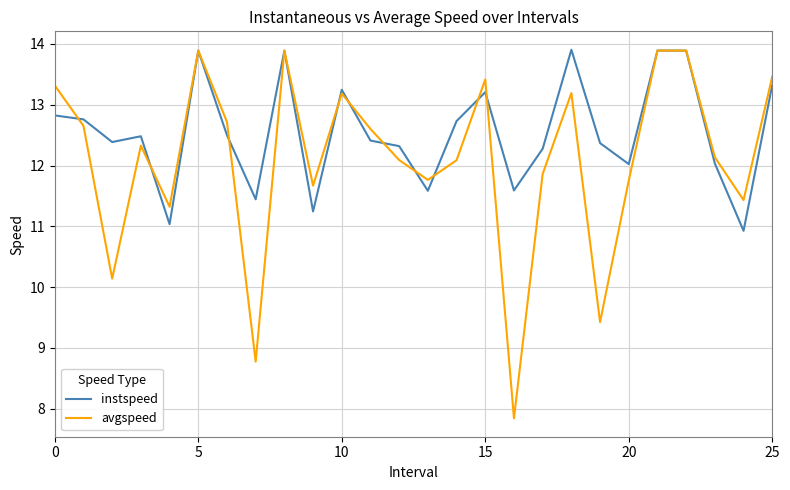

Which series has the largest total across all categories?

instspeed